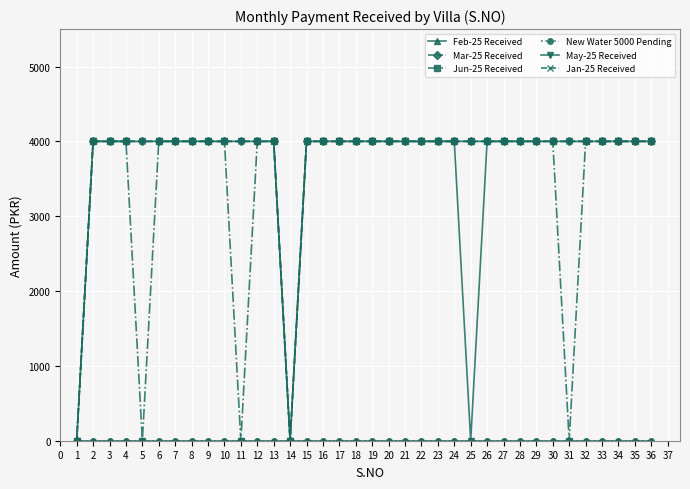

Does the chart have visible grid lines?

Yes